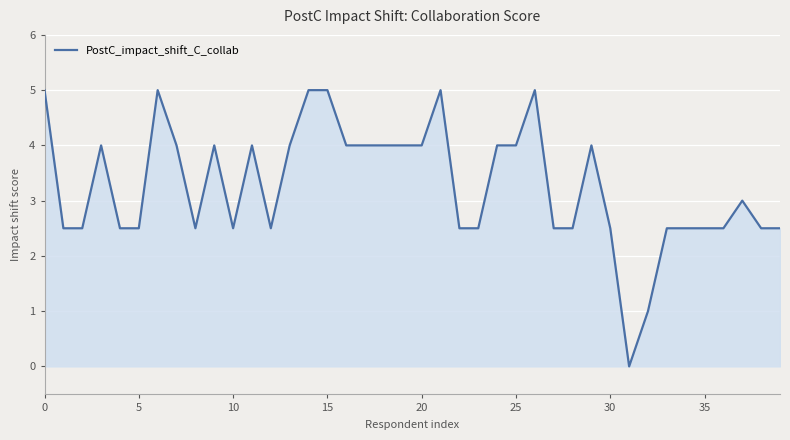

What is the maximum value shown in the chart?

5.0